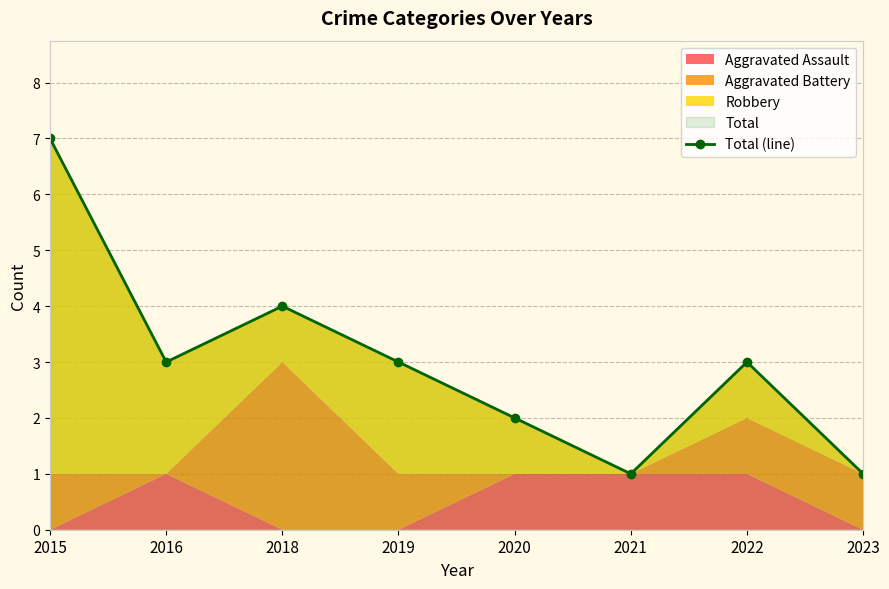

List the labels in order of value, smallest first.

2021, 2023, 2020, 2016, 2019, 2022, 2018, 2015